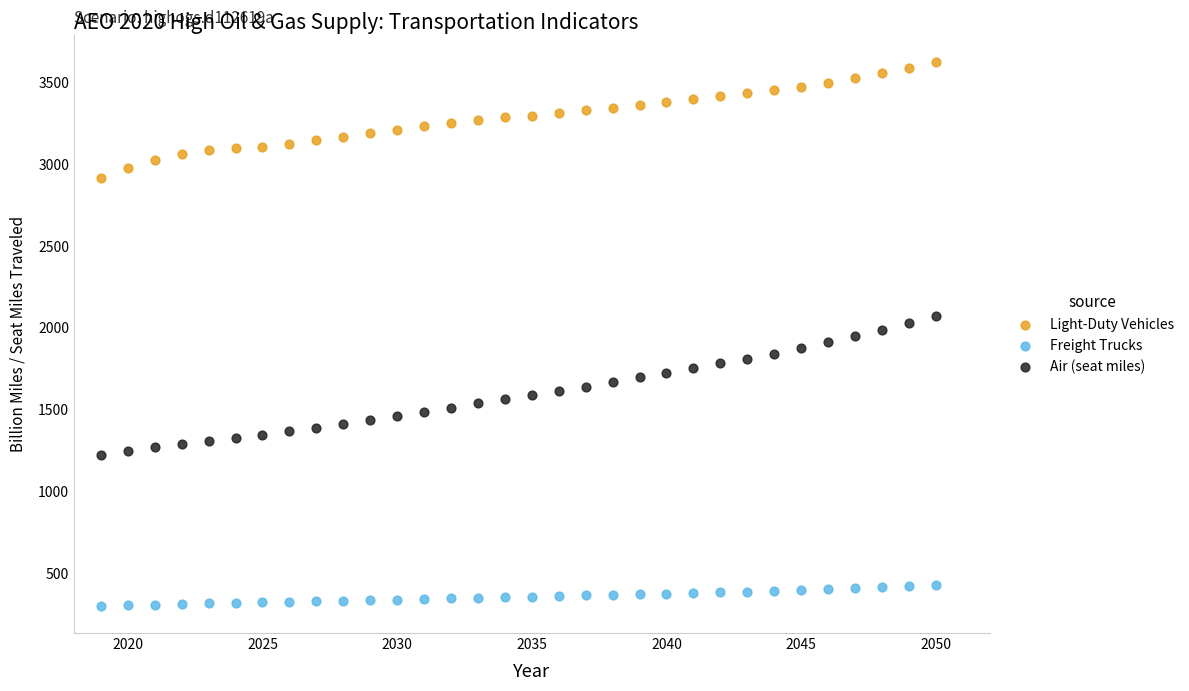

Which series contains the lowest Y value?

Freight Trucks